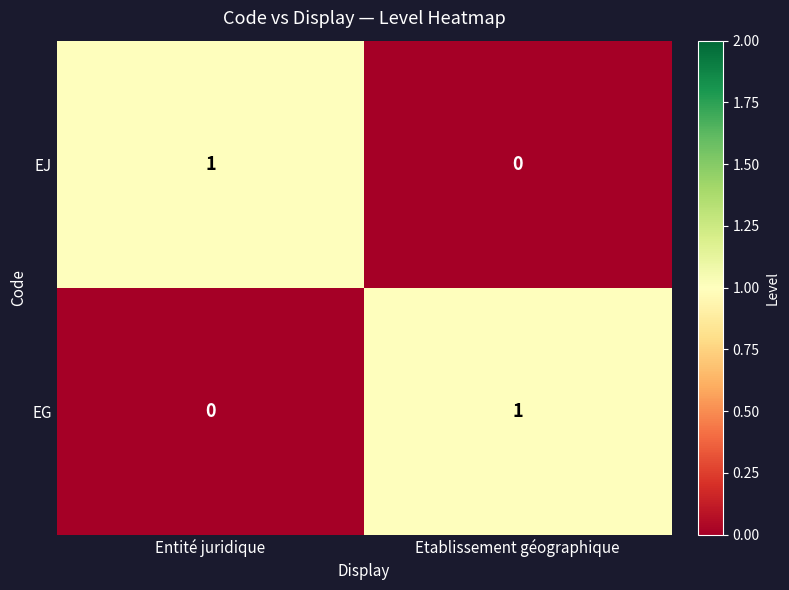

At which label does EG reach its minimum?

Entité juridique